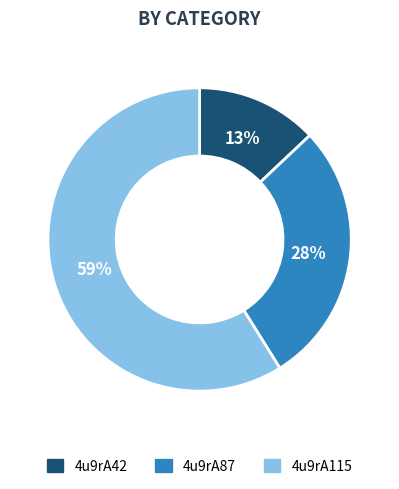

Is the sum of 4u9rA42 and 4u9rA115 greater than half?

Yes